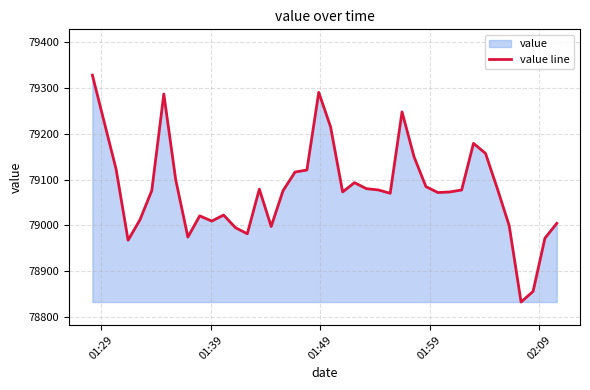

What is the difference between the maximum and minimum values?

495.6